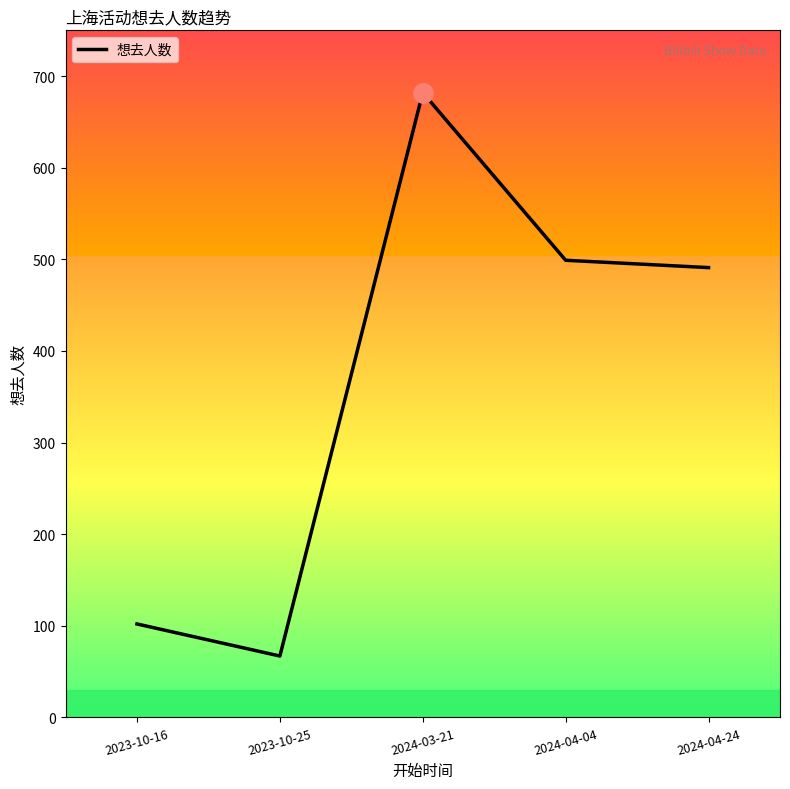

Reading left to right, list all the values displayed in this chart.

102	67	682	499	491